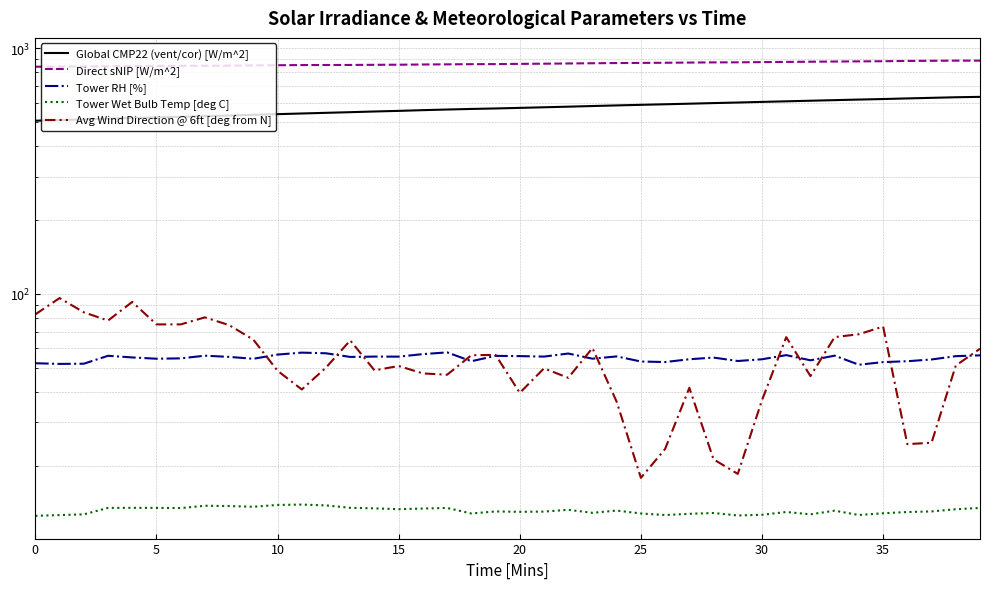

Is this an area chart (filled region under the line)?

No